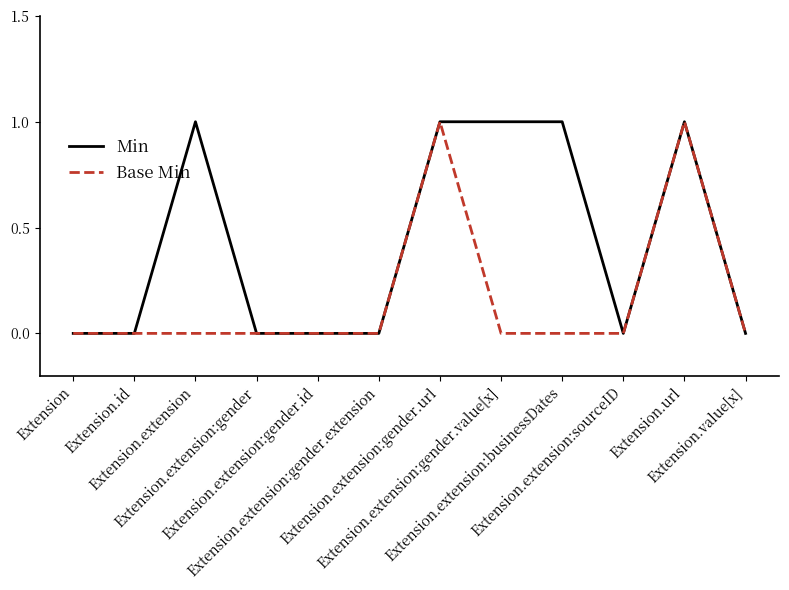

Rank the series by their average value, from highest to lowest.

Min, Base Min